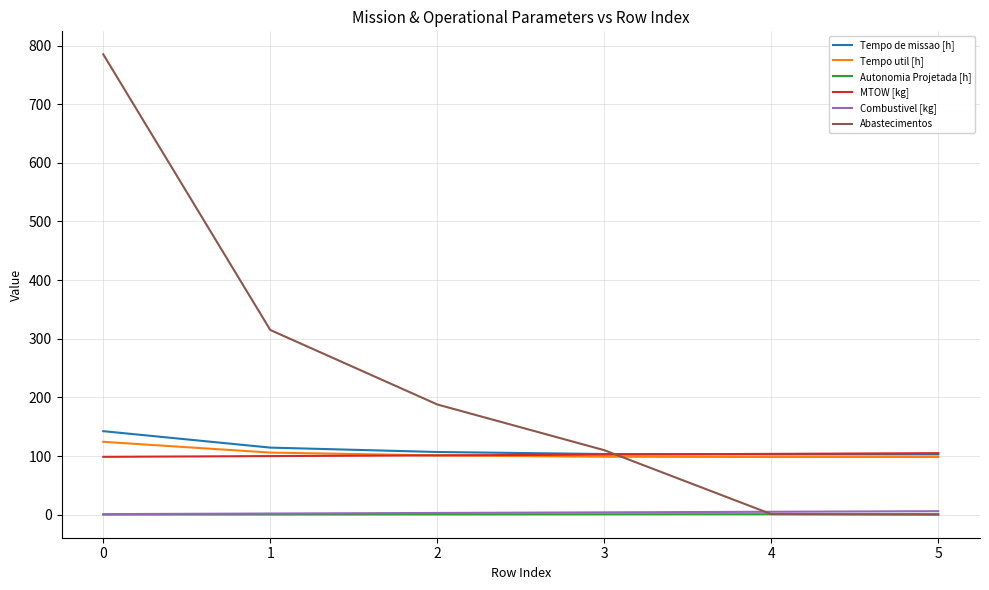

The value of Tempo util [h] at 1 is 156.2. True or false?

False